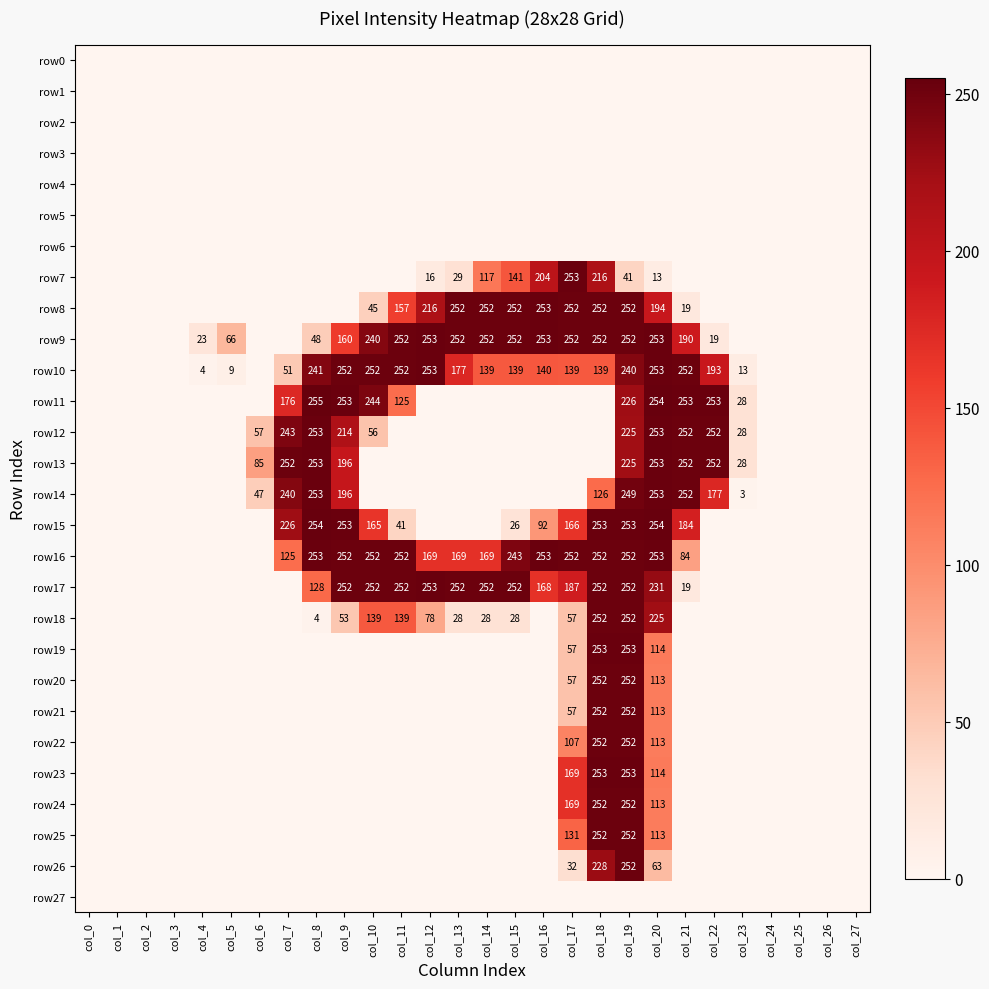

Between col_17 and col_22, which is larger?

col_17